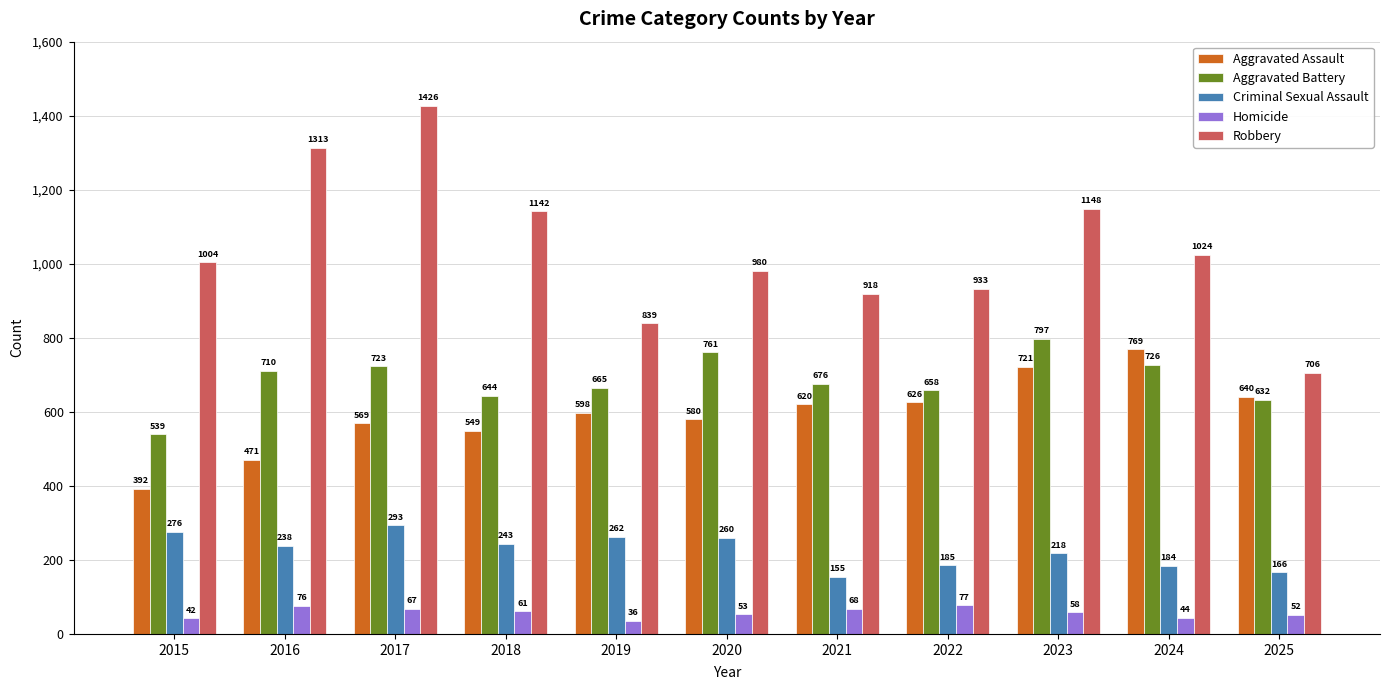

Which category has the highest value in the Aggravated Battery series?

2023